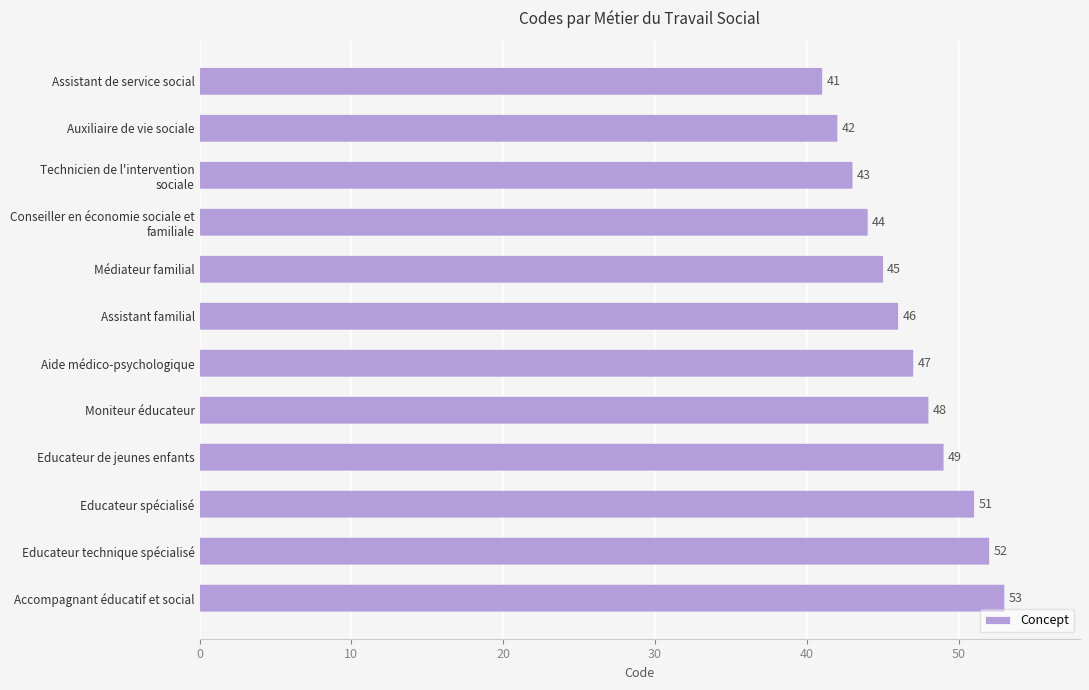

What is the ratio of the value at Aide médico-psychologique to the value at Educateur technique spécialisé?

0.9